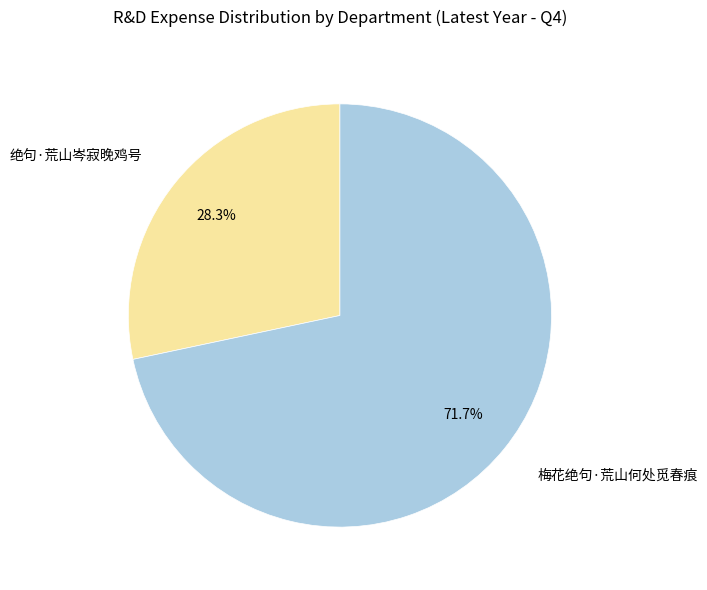

To the nearest percent, what percentage of the pie is 绝句·荒山岑寂晚鸡号?

28%